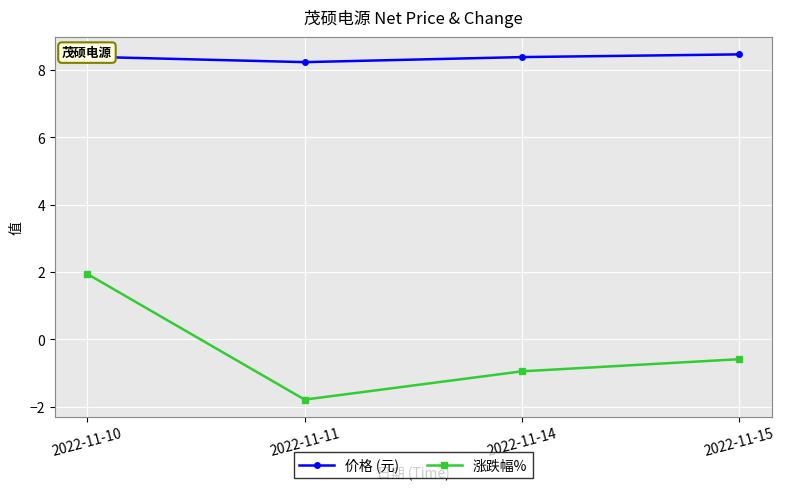

What is the value of the 价格 (元) point at the 2nd from the left?

8.2